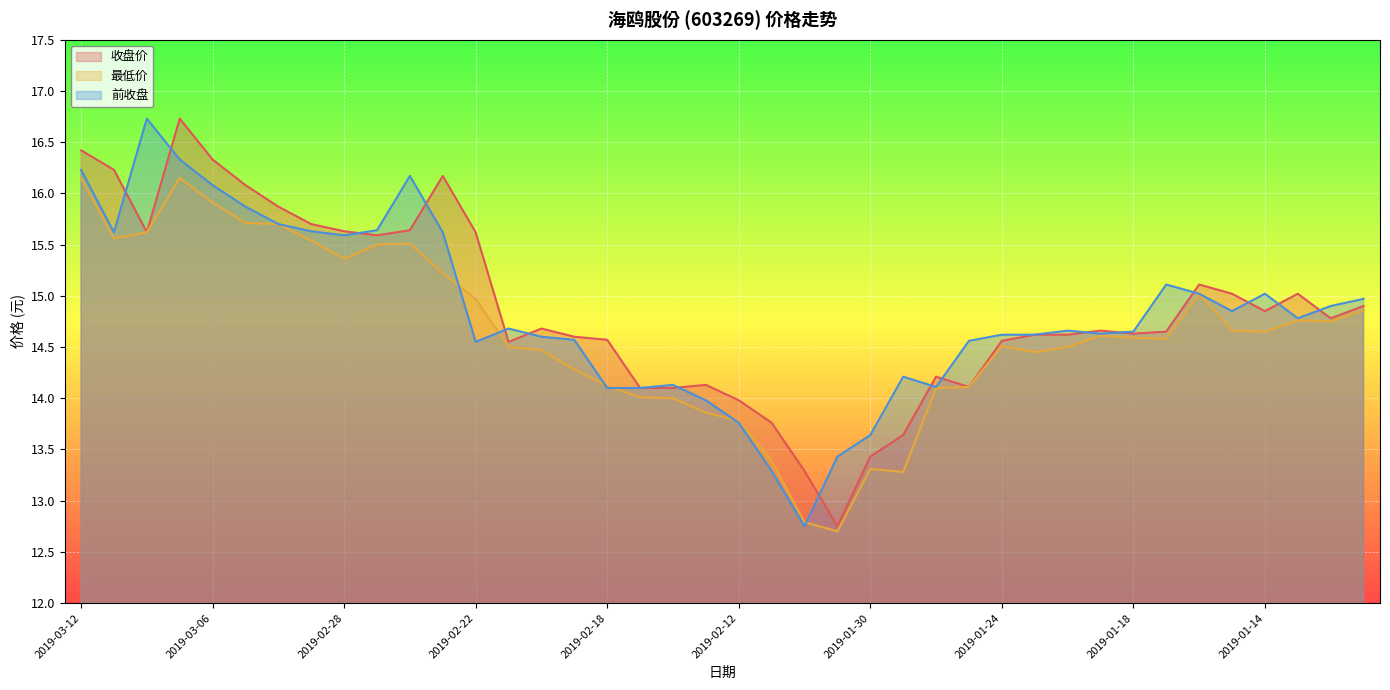

How many values in the 收盘价 series exceed 14?

34